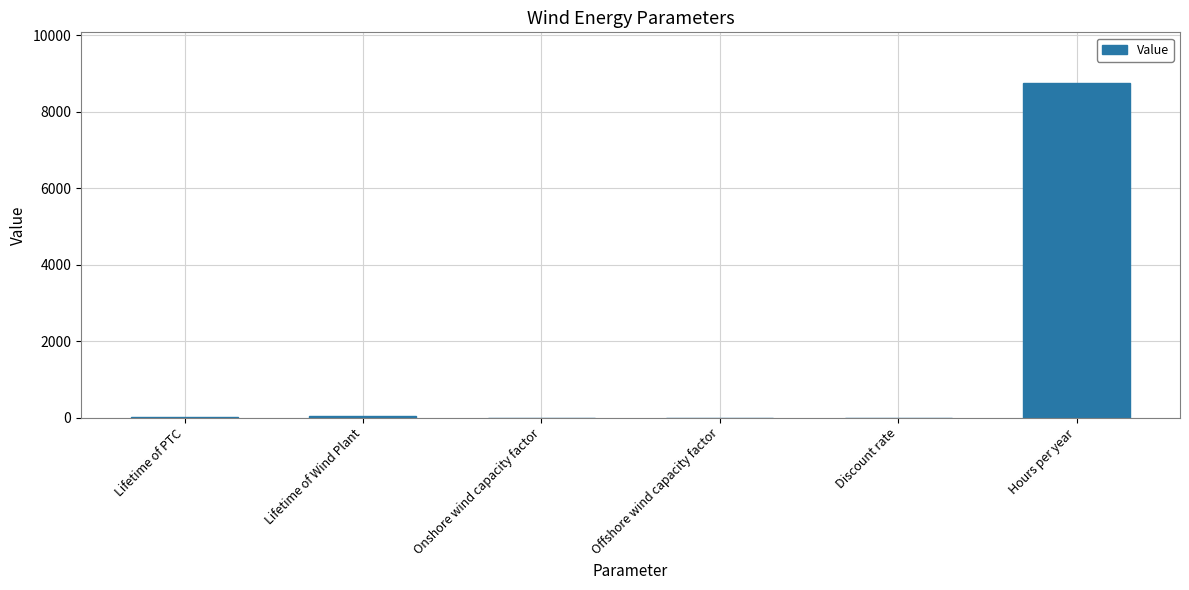

Which has a higher value, Hours per year or Onshore wind capacity factor?

Hours per year